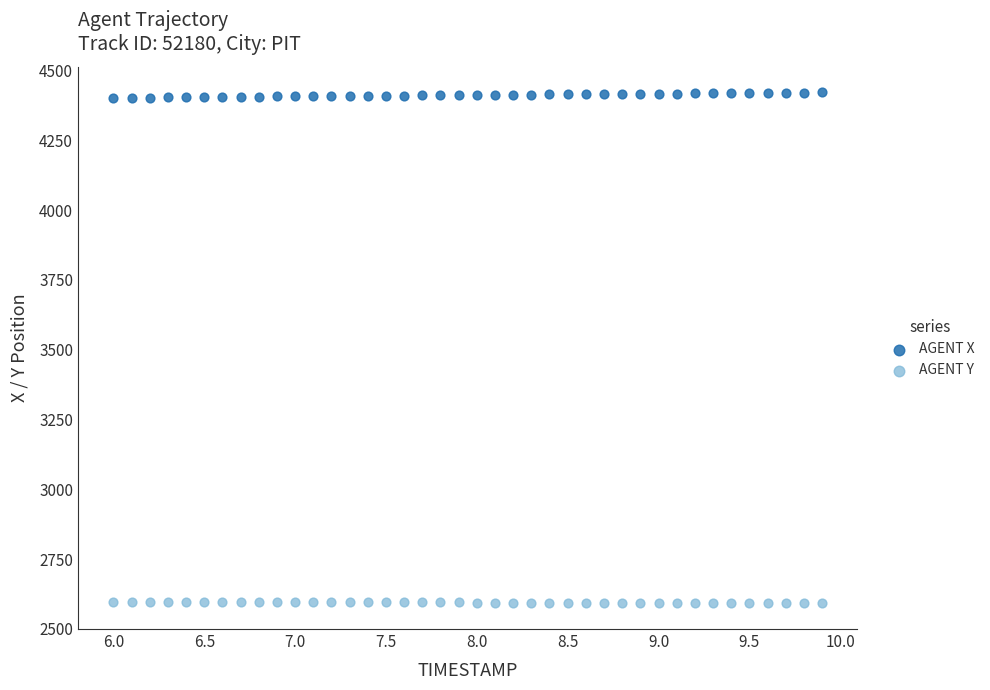

Which series reaches the minimum Y coordinate?

AGENT Y